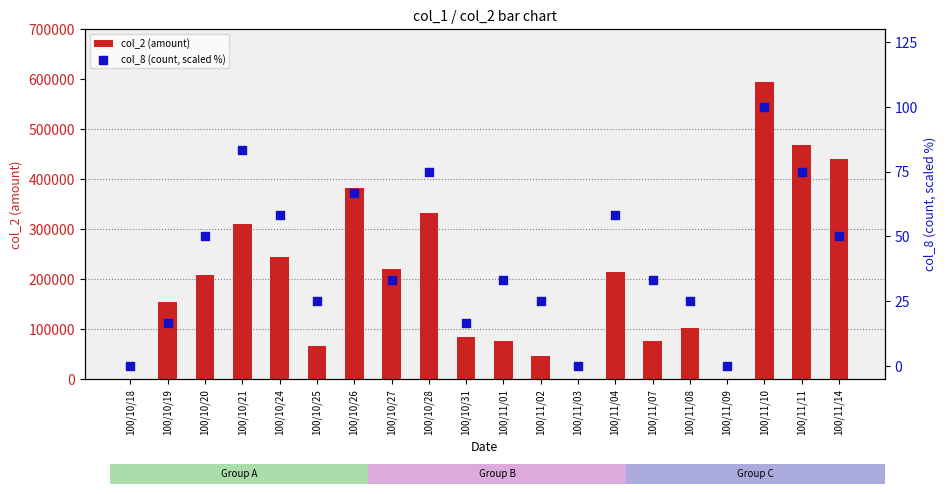

What are all the series names shown in the legend?

col_2 (amount), col_8 (count, scaled %)